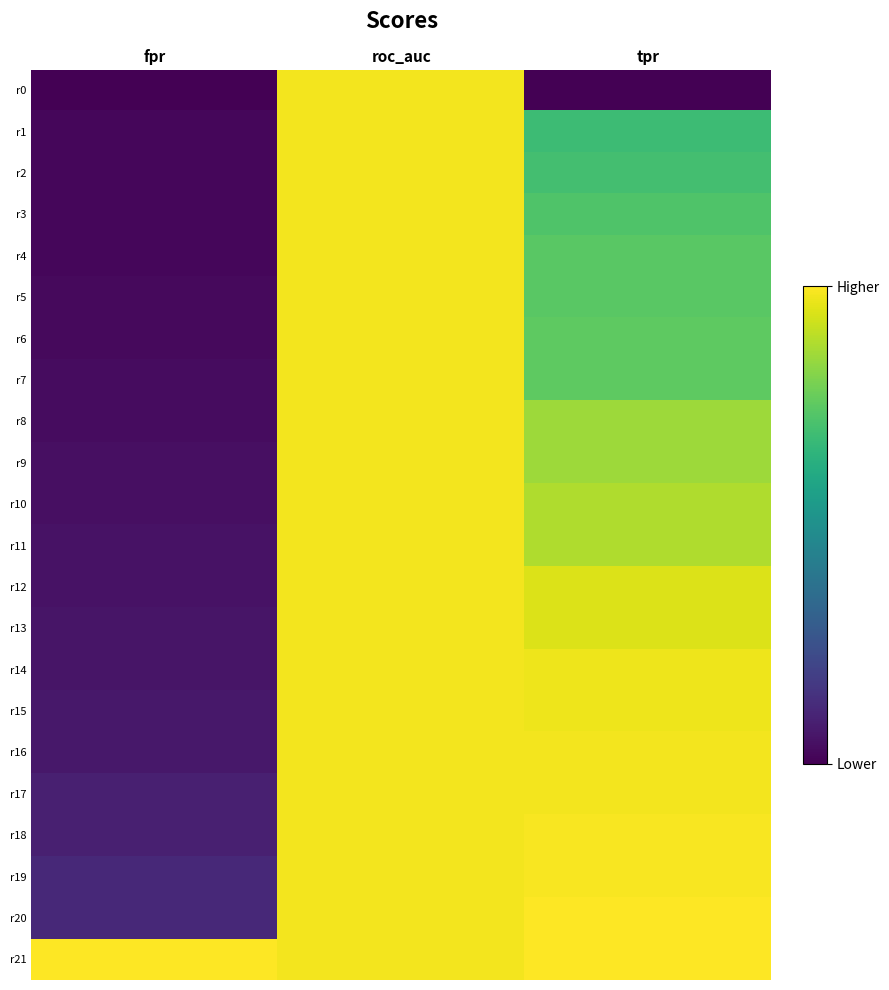

Reading left to right, extract all data points from this chart.

r0: fpr=0.0	roc_auc=1.0	tpr=0.0
r1: fpr=0.0	roc_auc=1.0	tpr=0.7
r2: fpr=0.0	roc_auc=1.0	tpr=0.7
r3: fpr=0.0	roc_auc=1.0	tpr=0.7
r4: fpr=0.0	roc_auc=1.0	tpr=0.7
r5: fpr=0.0	roc_auc=1.0	tpr=0.7
r6: fpr=0.0	roc_auc=1.0	tpr=0.8
r7: fpr=0.0	roc_auc=1.0	tpr=0.8
r8: fpr=0.0	roc_auc=1.0	tpr=0.9
r9: fpr=0.0	roc_auc=1.0	tpr=0.9
r10: fpr=0.0	roc_auc=1.0	tpr=0.9
r11: fpr=0.0	roc_auc=1.0	tpr=0.9
r12: fpr=0.0	roc_auc=1.0	tpr=0.9
r13: fpr=0.1	roc_auc=1.0	tpr=0.9
r14: fpr=0.1	roc_auc=1.0	tpr=1.0
r15: fpr=0.1	roc_auc=1.0	tpr=1.0
r16: fpr=0.1	roc_auc=1.0	tpr=1.0
r17: fpr=0.1	roc_auc=1.0	tpr=1.0
r18: fpr=0.1	roc_auc=1.0	tpr=1.0
r19: fpr=0.1	roc_auc=1.0	tpr=1.0
r20: fpr=0.1	roc_auc=1.0	tpr=1.0
r21: fpr=1.0	roc_auc=1.0	tpr=1.0